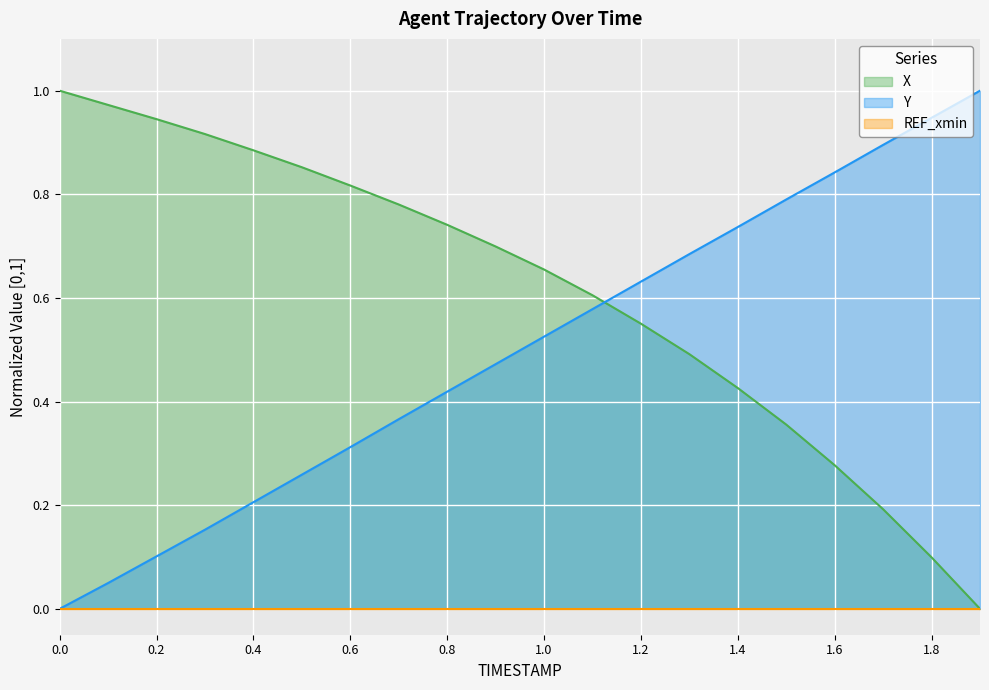

Between 0.5 and 0.6, which is larger?

0.5